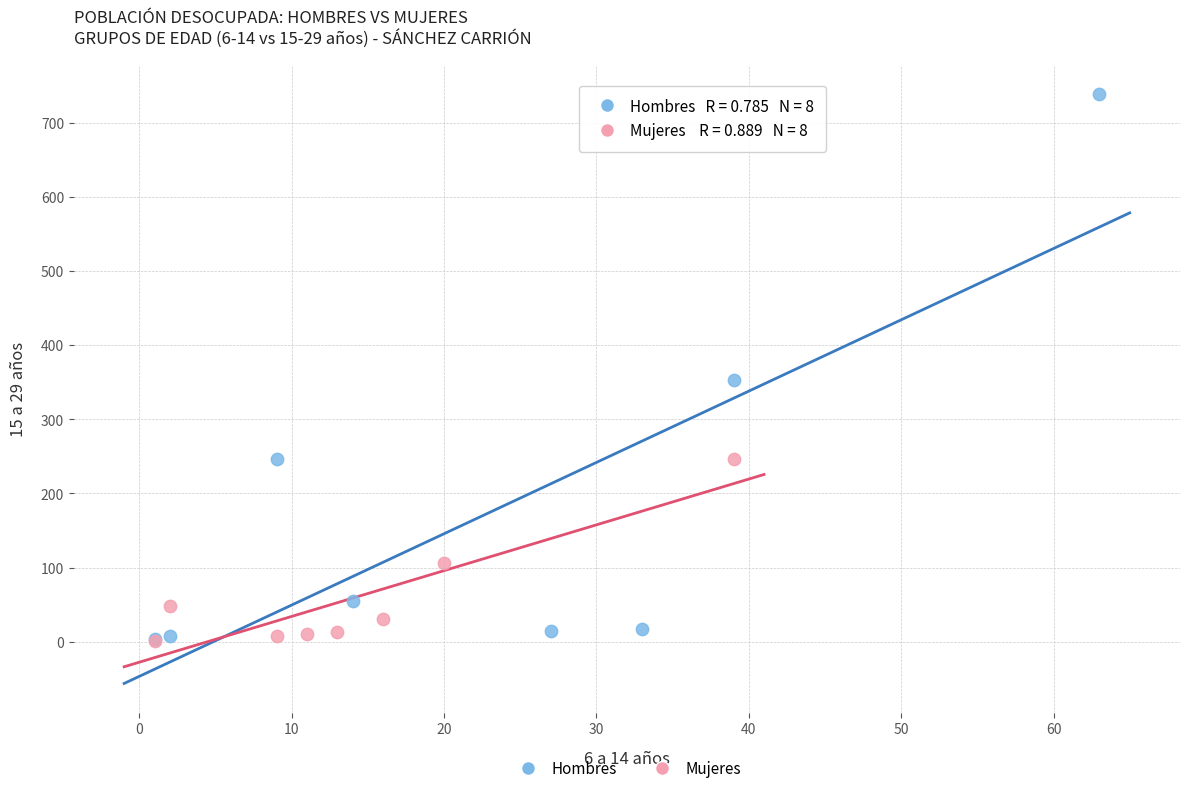

Which series has the largest Y range (max minus min)?

Hombres